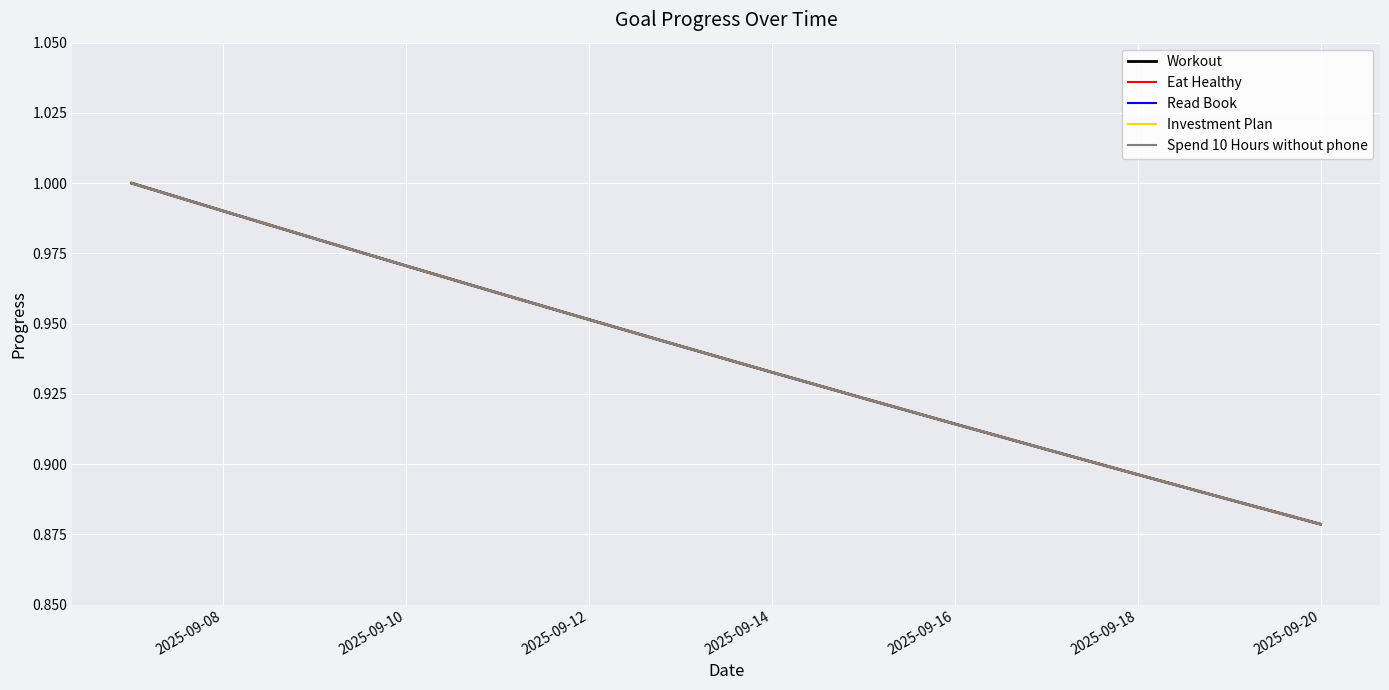

True or false: Eat Healthy and Investment Plan intersect in this chart.

False